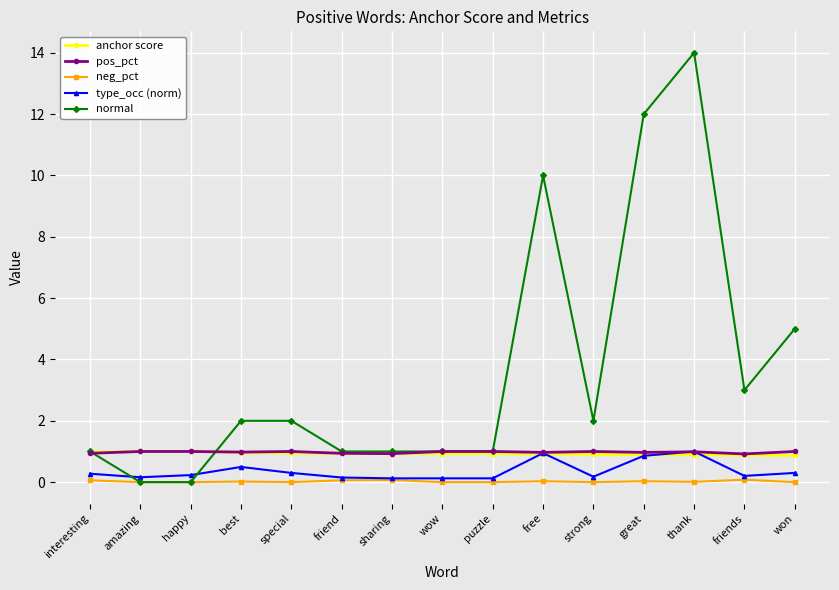

How many values in the normal series are below 2?

7